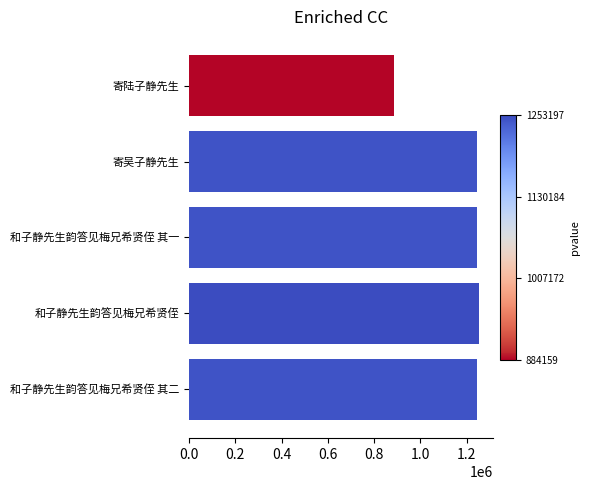

Where is the data nearest to the value 1068678?

和子静先生韵答见梅兄希贤侄 其一